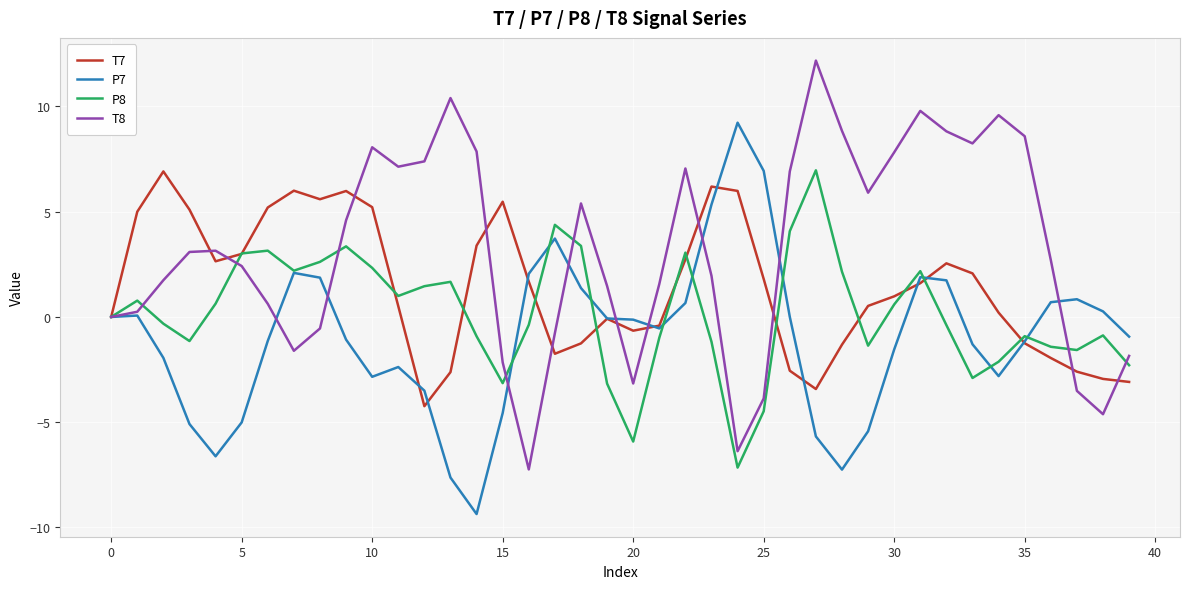

List the series in order of their overall mean, highest first.

T8, T7, P8, P7